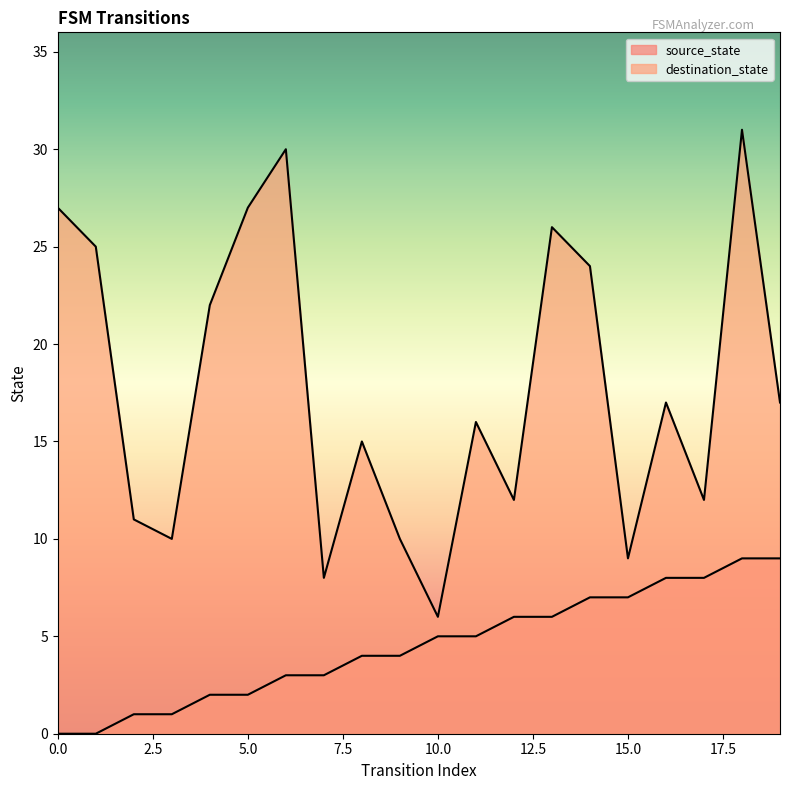

Which series changed the most between 4 and 9?

destination_state